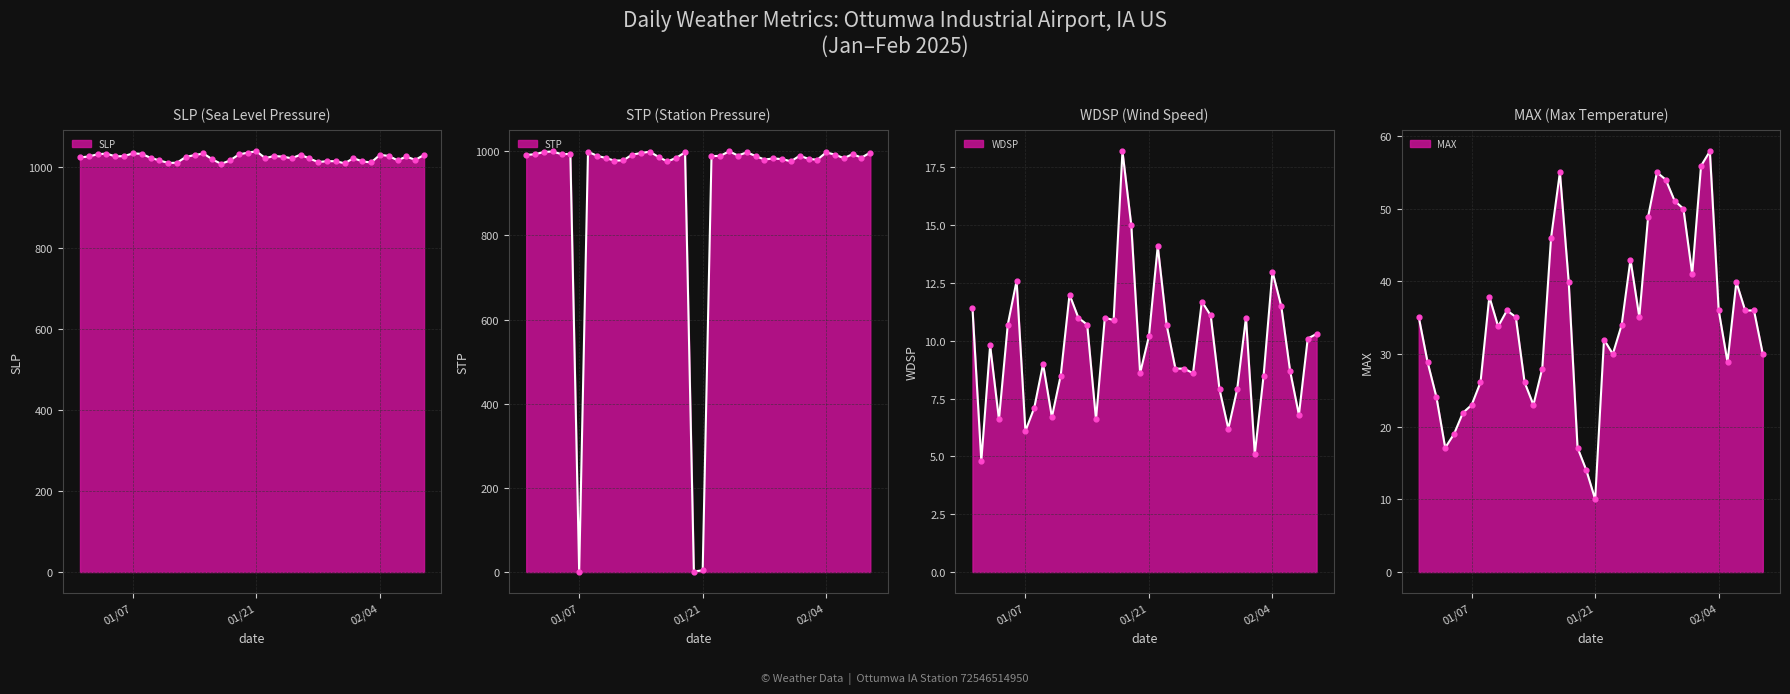

Which series reaches the maximum Y coordinate?

SLP